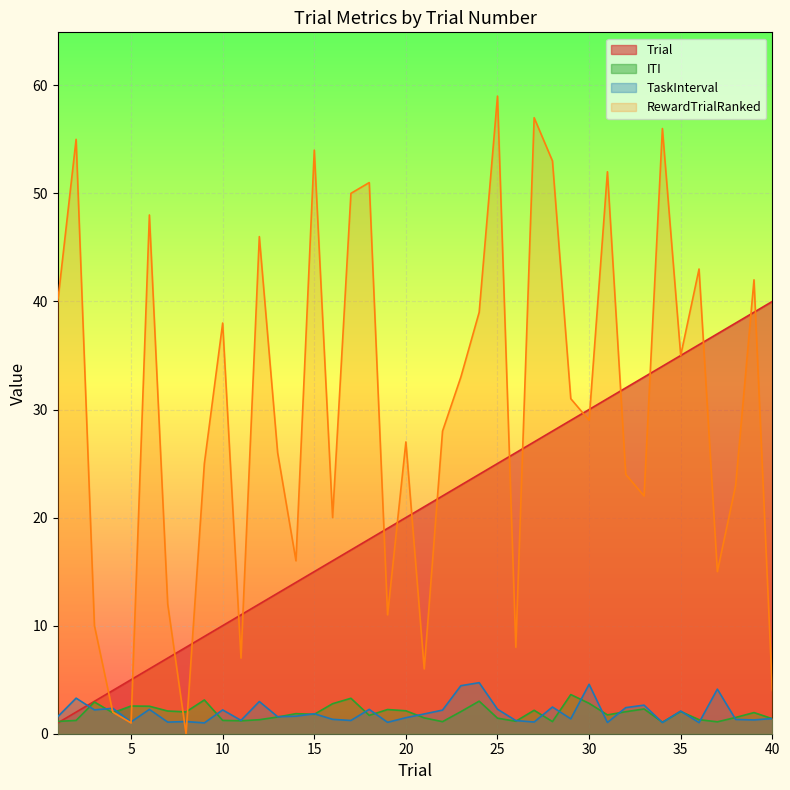

What is the difference between the TaskInterval values at 10 and 37?

1.9